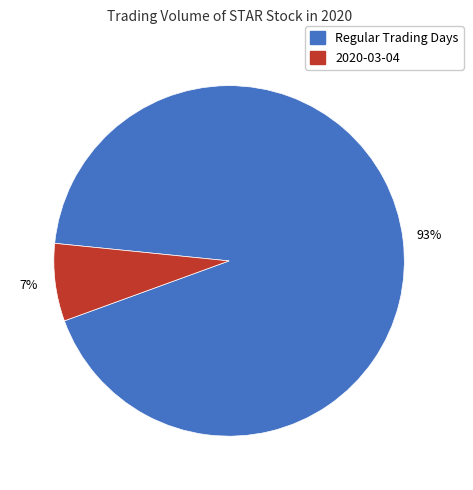

How many segments does this pie chart have?

2